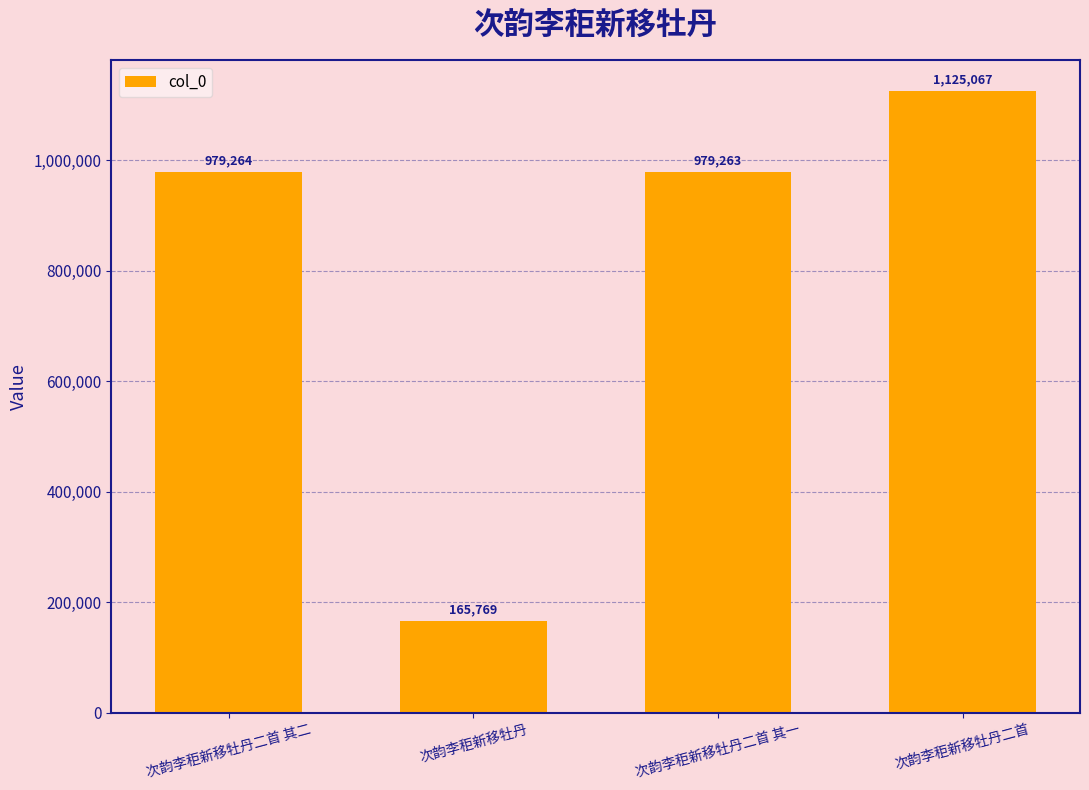

List the labels in order of value, smallest first.

次韵李秬新移牡丹, 次韵李秬新移牡丹二首 其一, 次韵李秬新移牡丹二首 其二, 次韵李秬新移牡丹二首